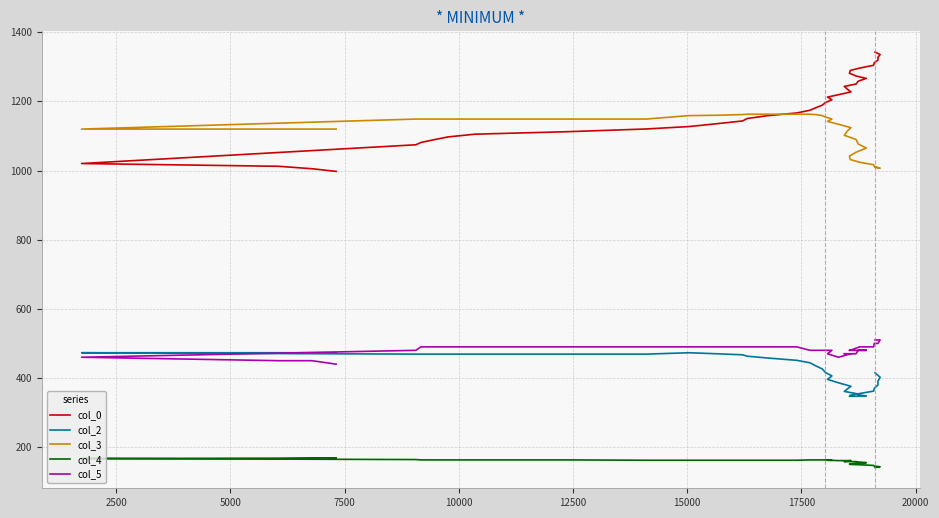

How many col_5 values are between 480 and 490?

25